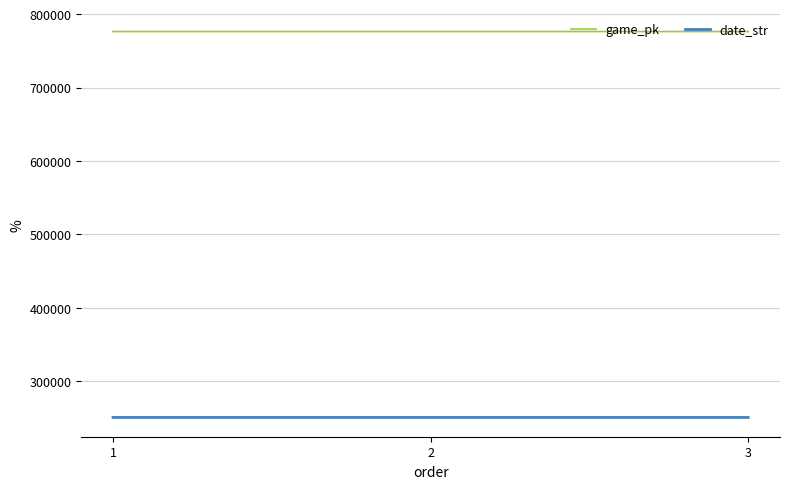

Is the value of date_str at 1 greater than the value of game_pk at 3?

No